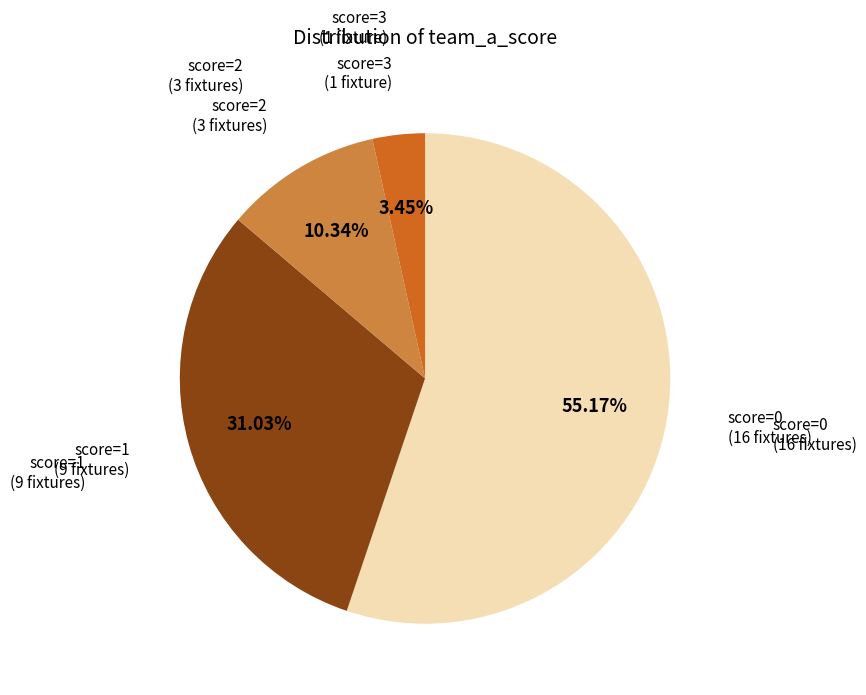

Rank the categories by value from highest to lowest.

score=0 (16 fixtures), score=1 (9 fixtures), score=2 (3 fixtures), score=3 (1 fixture)